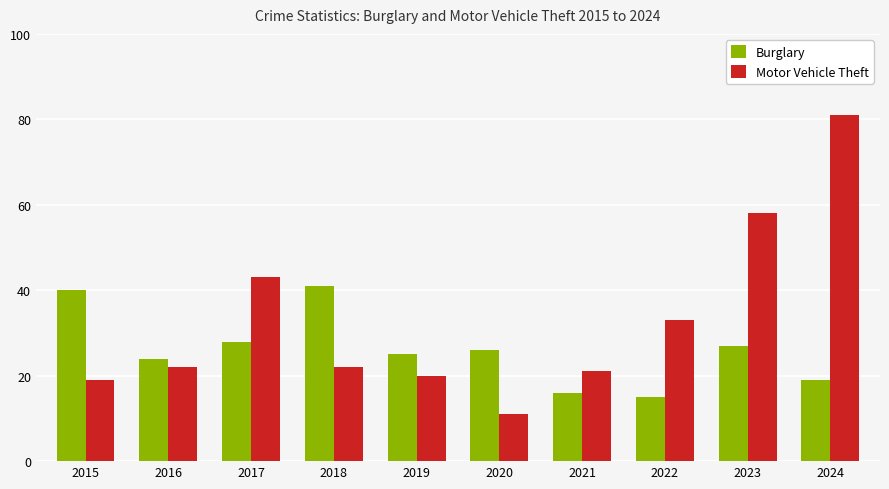

What is the difference between the highest and lowest values at 2017?

15